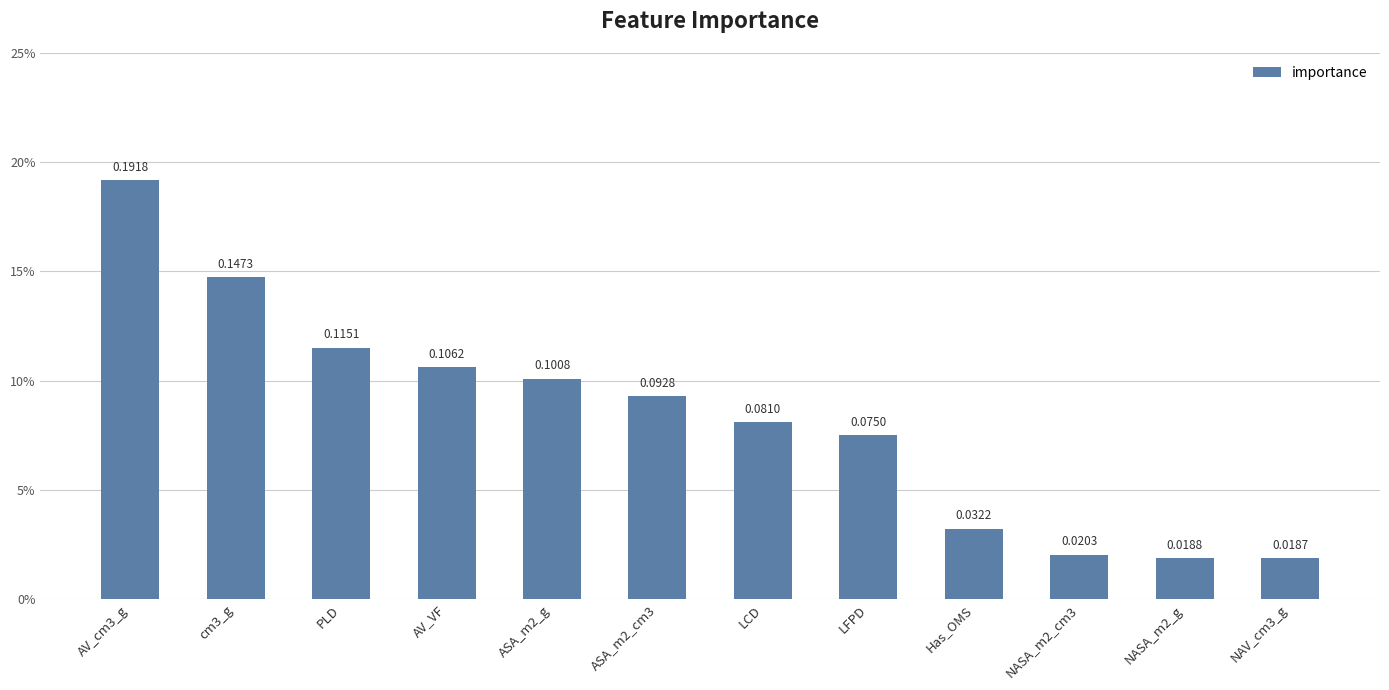

List the labels in order of value, smallest first.

NAV_cm3_g, NASA_m2_g, NASA_m2_cm3, Has_OMS, LFPD, LCD, ASA_m2_cm3, ASA_m2_g, AV_VF, PLD, cm3_g, AV_cm3_g